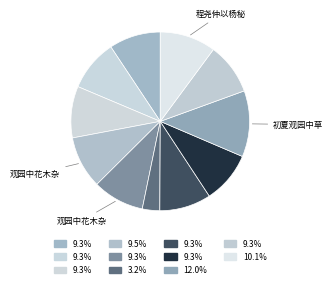

How many slices are in this pie chart?

11